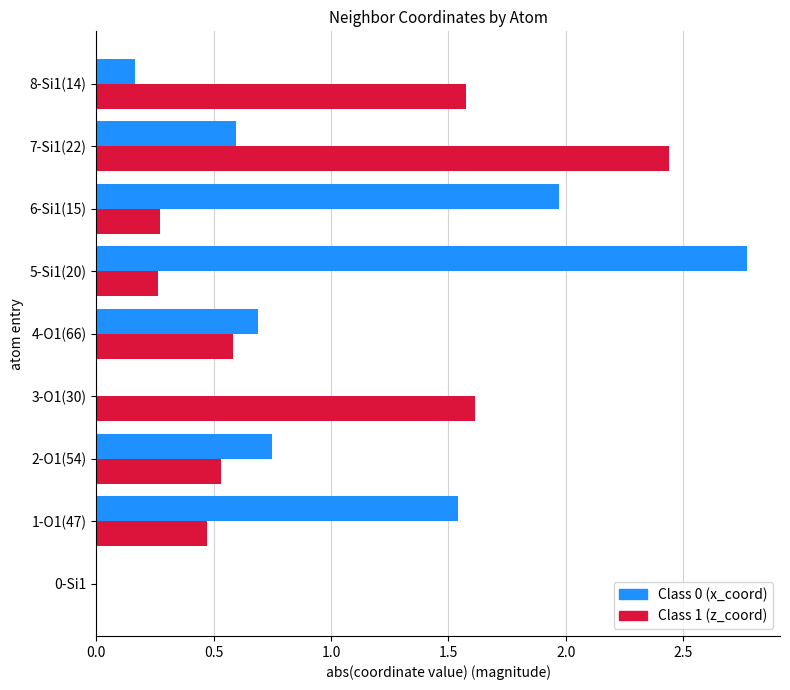

Which category has the highest value across all series?

5-Si1(20)